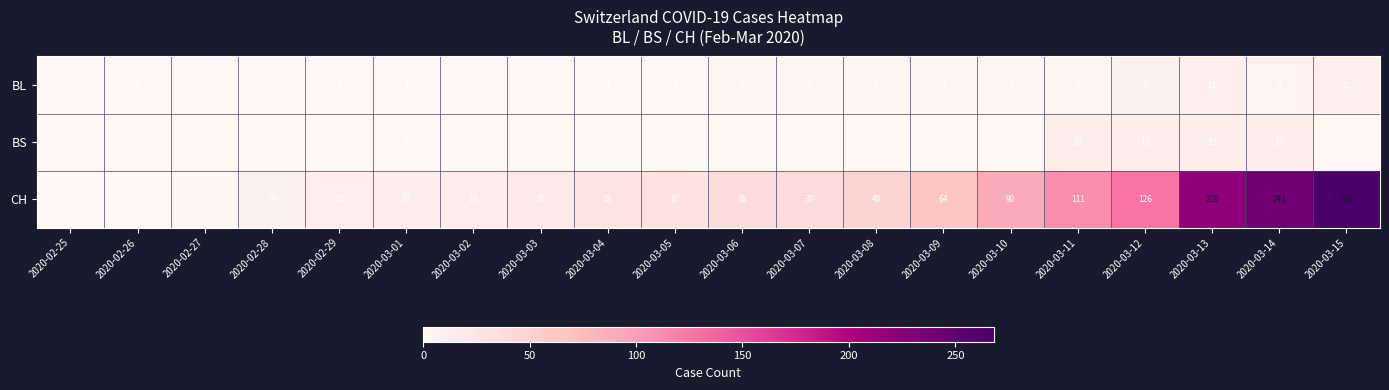

Rank the series at 2020-03-09 from highest to lowest value.

CH, BL, BS